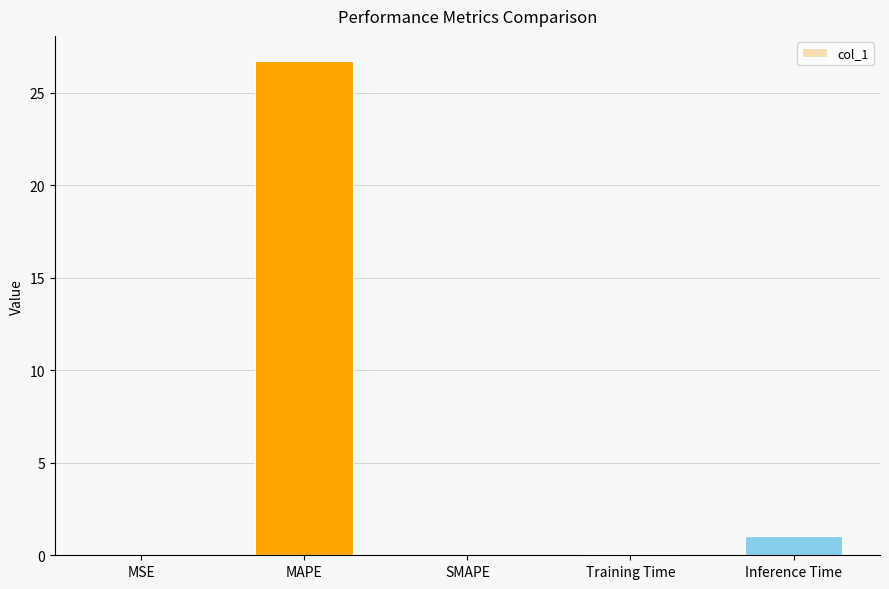

Where is the data nearest to the value 13?

Inference Time